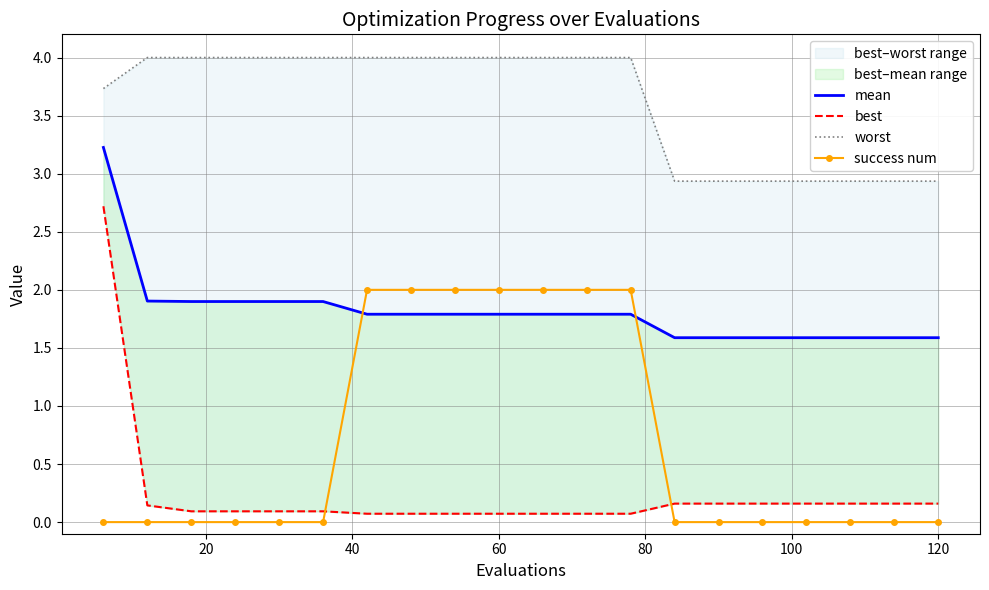

What is the sum of all success num values?

14